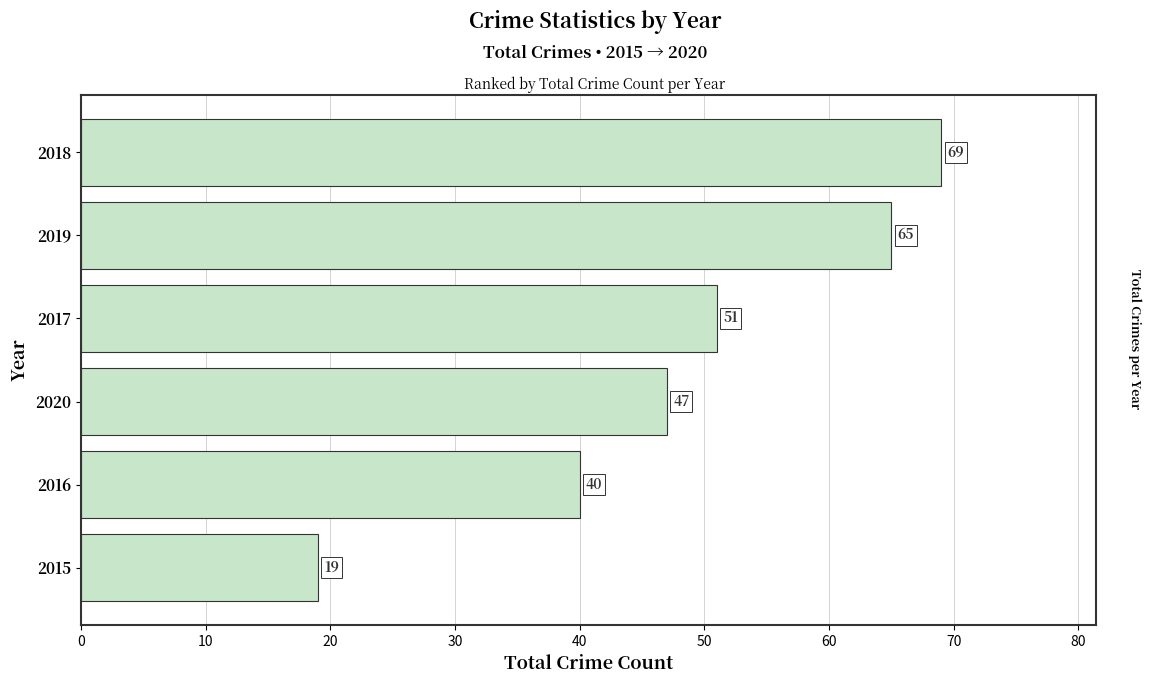

Count the number of data series in this chart.

1